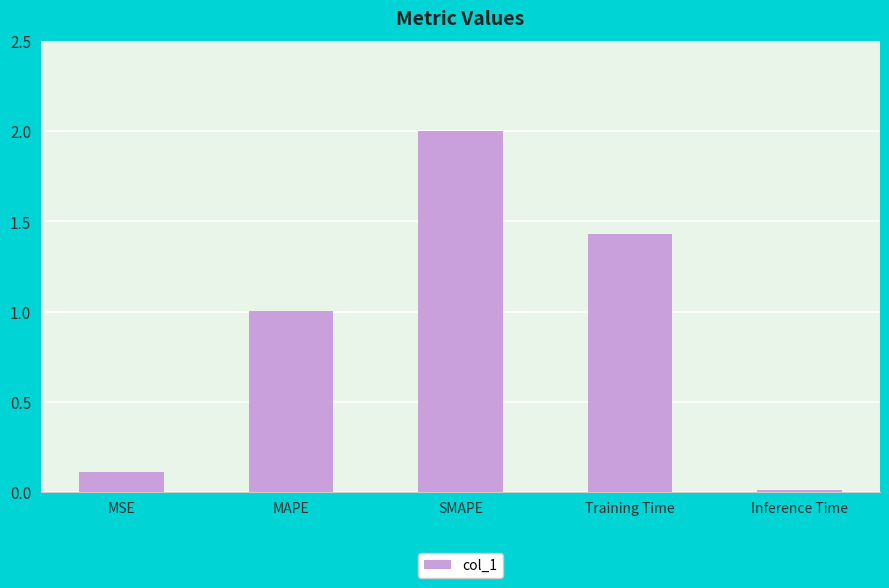

What is the change in value from Training Time to Inference Time?

-1.4